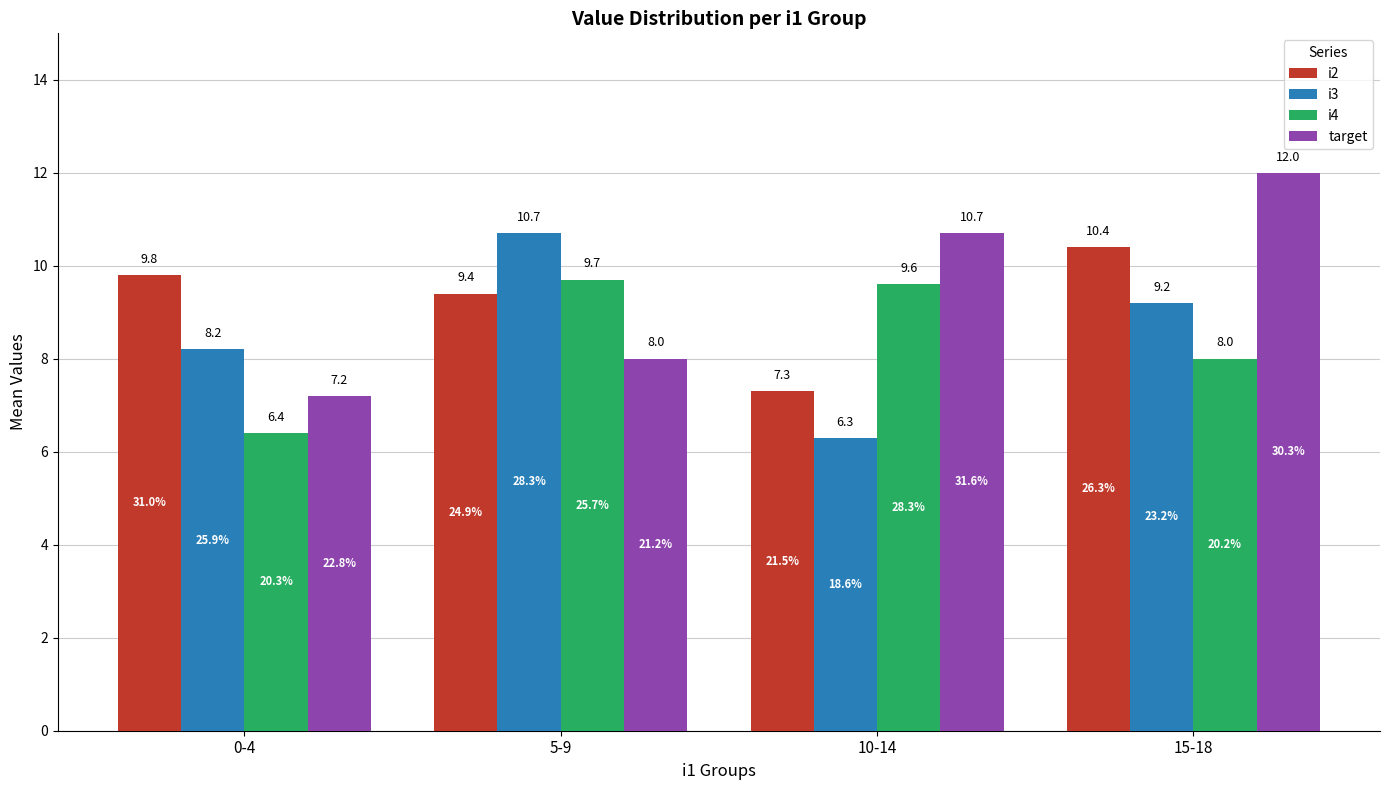

Is it true that target equals 7.2 at 0-4?

True